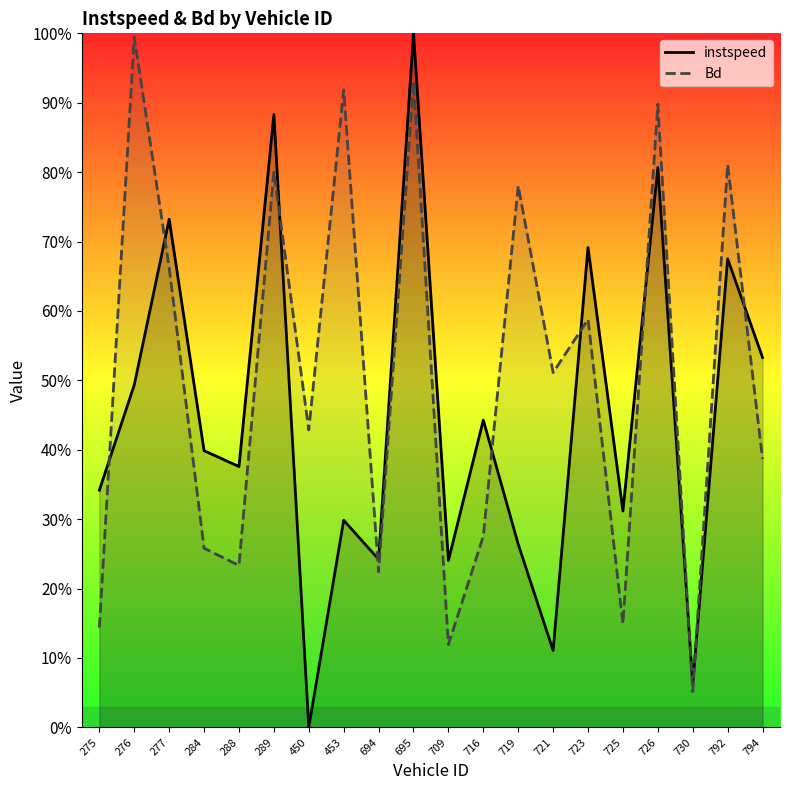

Is this an area chart (filled region under the line)?

No